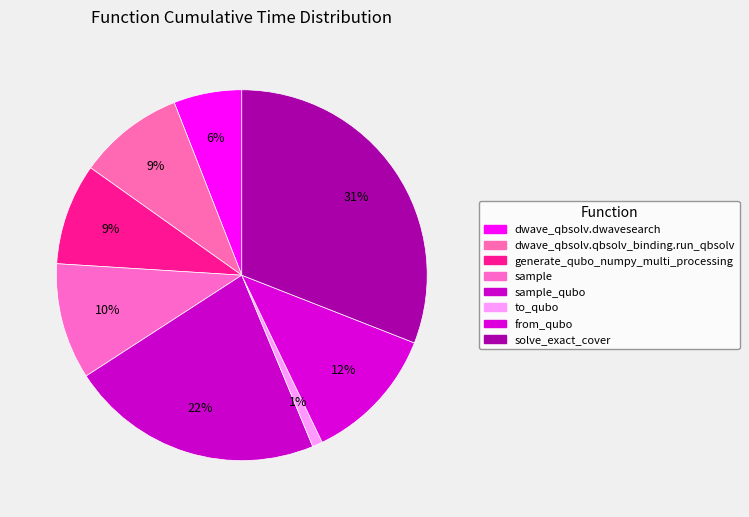

To the nearest percent, what percentage of the pie is generate_qubo_numpy_multi_processing?

9%